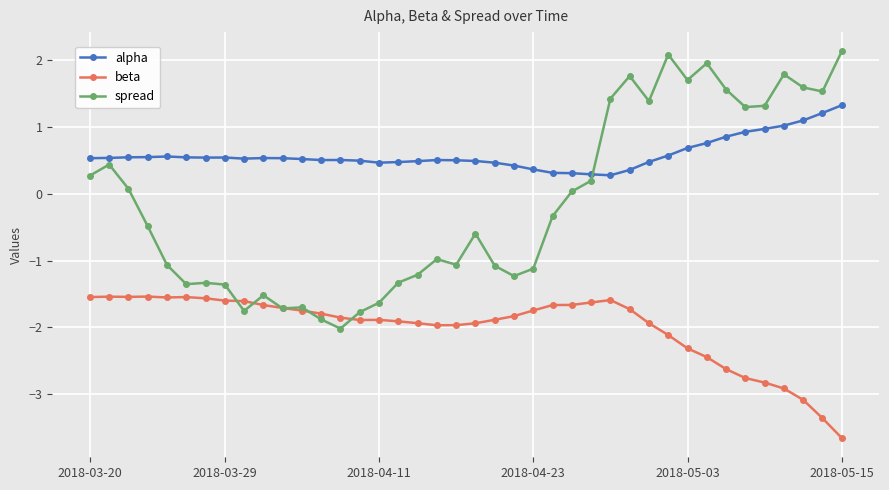

In alpha, how many points are higher than both neighbors (excluding endpoints)?

5